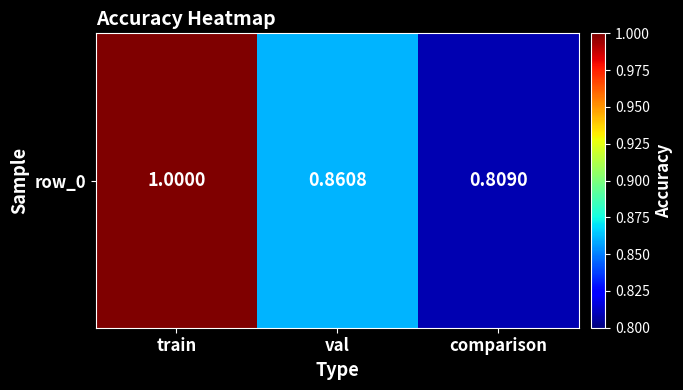

Rank the categories by value from highest to lowest.

train, val, comparison